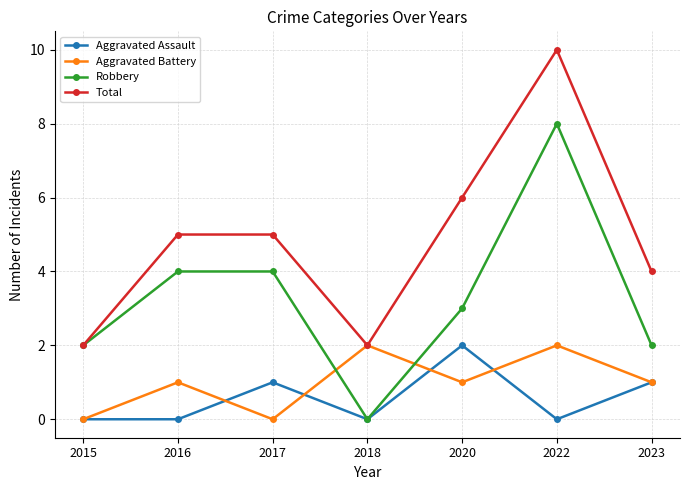

What is the spread (max minus min) of values at 2023?

3